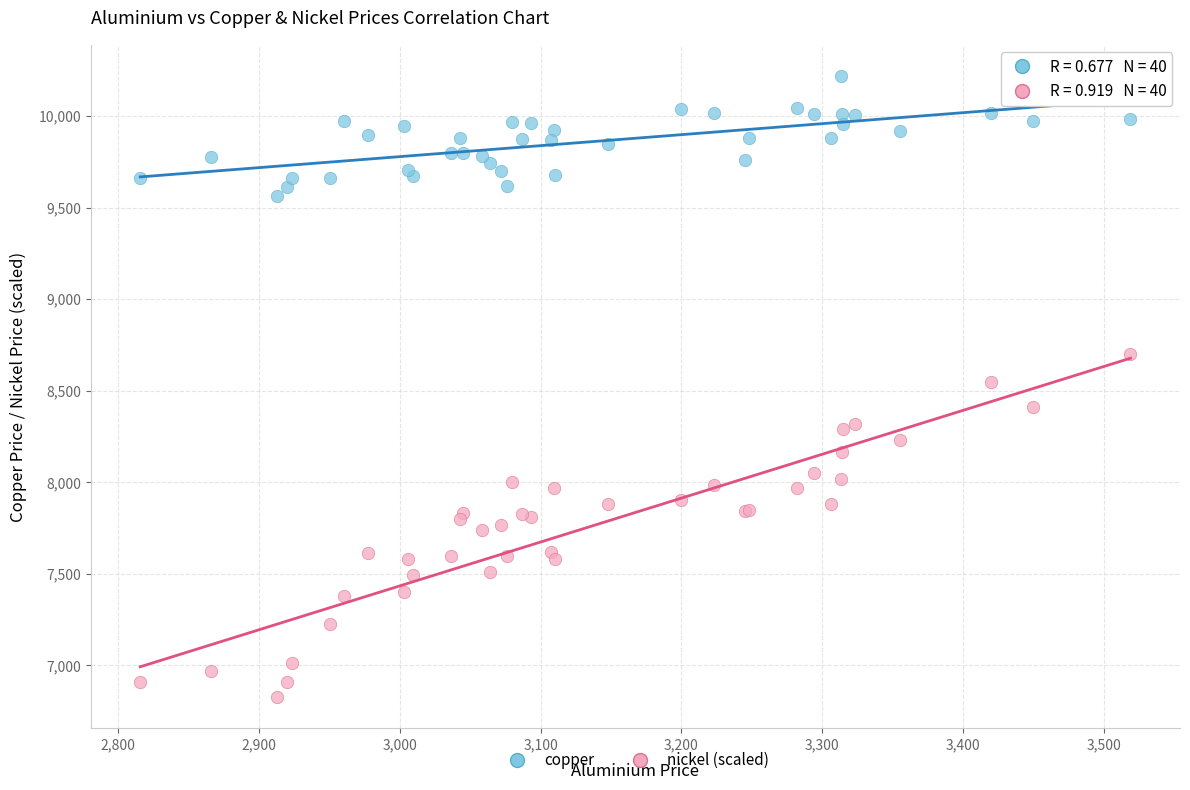

Which series reaches the minimum Y coordinate?

nickel (scaled)